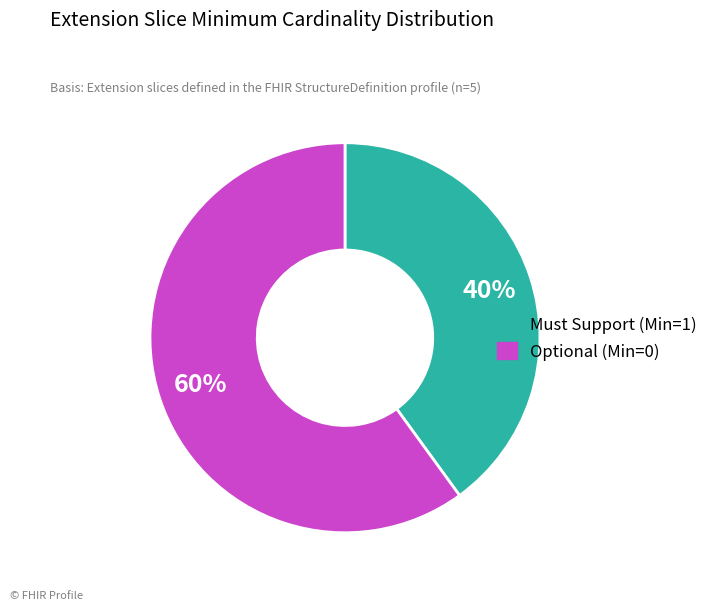

To the nearest percent, what is the average slice percentage?

50%